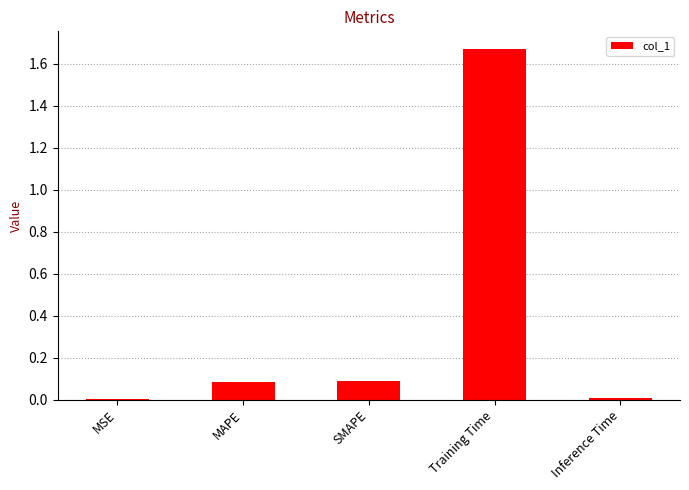

True or false: the data shows 0.1 at MAPE.

True